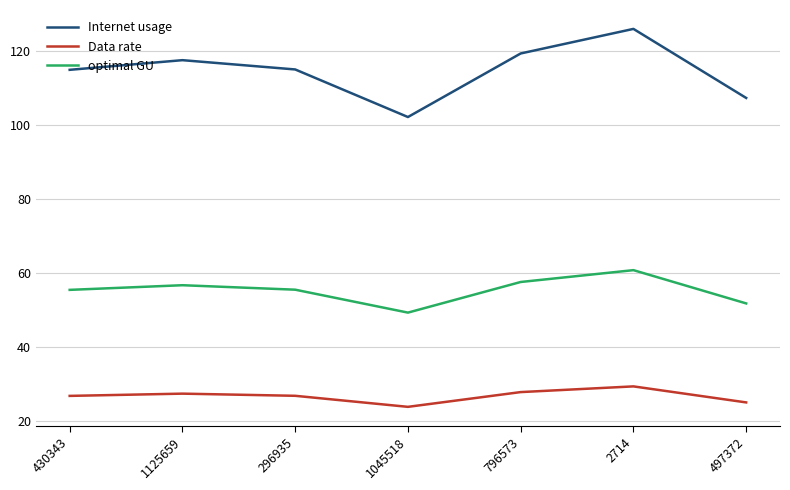

Rank the series at 1125659 from lowest to highest value.

Data rate, optimal GU, Internet usage